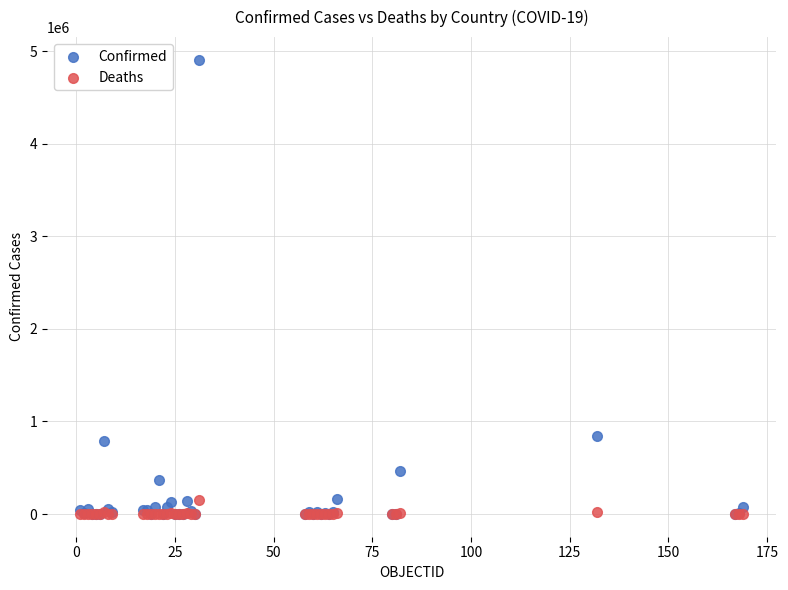

In the Confirmed series, what Y value is closest to 2453470?

848147